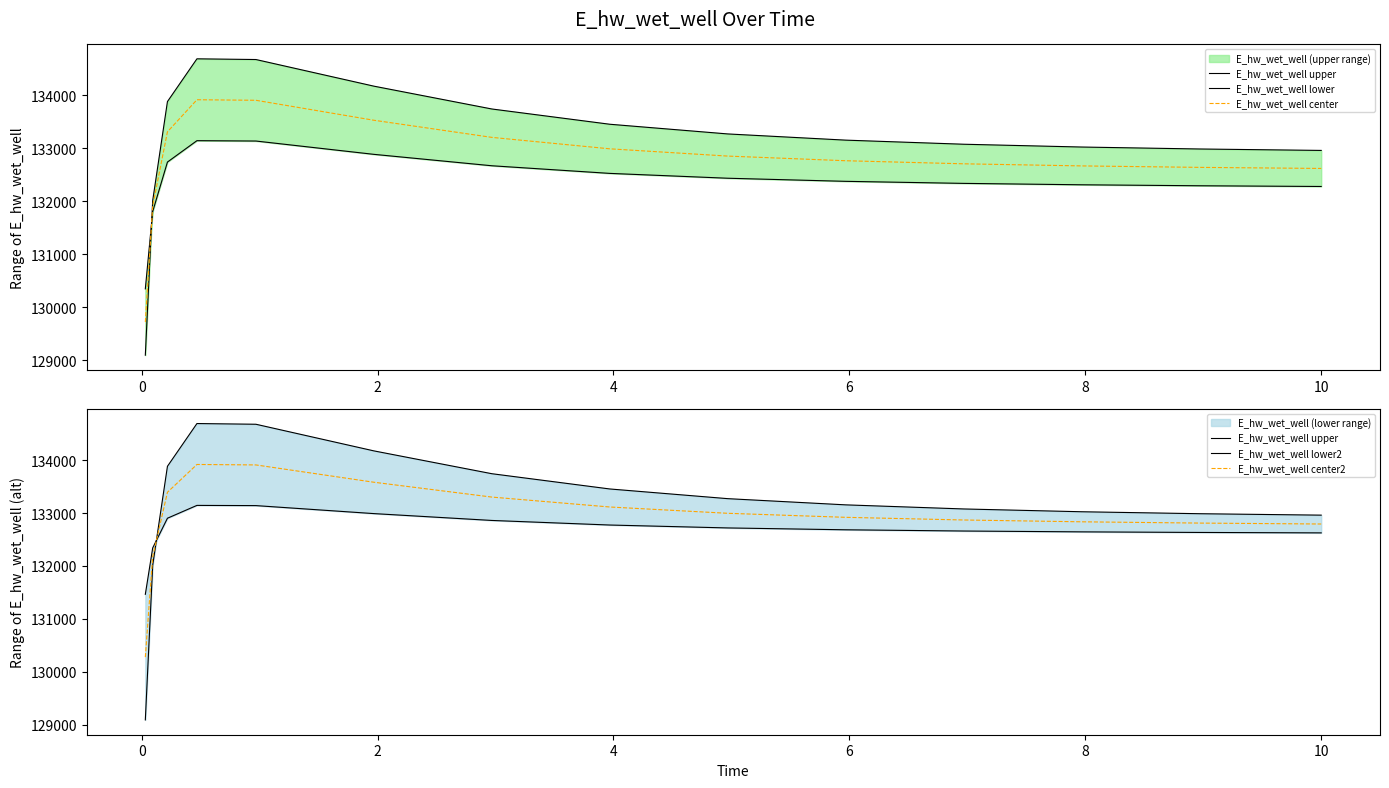

How many series are shown in this chart?

5